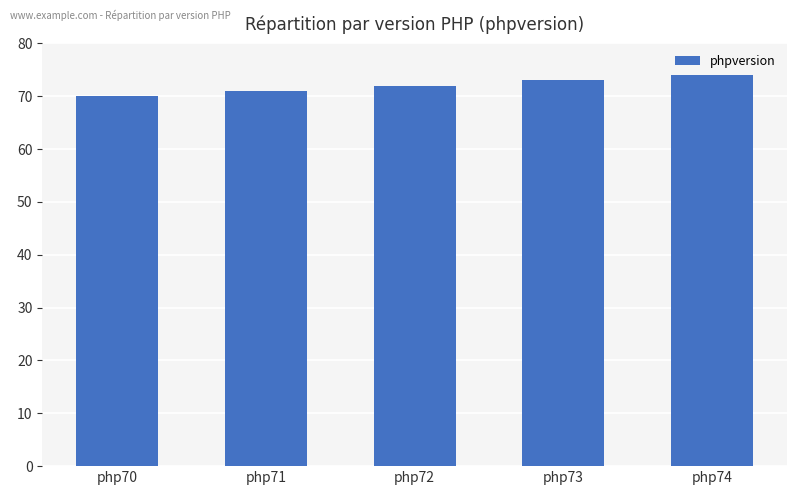

What is the sum of the values at php74 and php73?

147